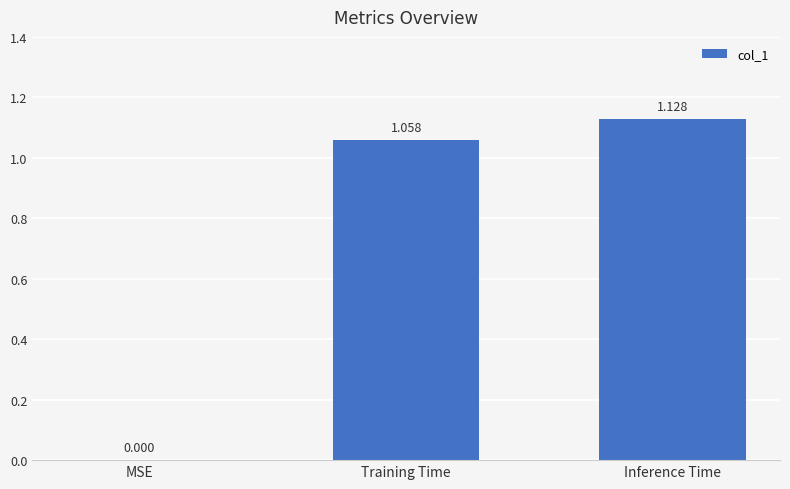

Between MSE and Inference Time, which is larger?

Inference Time